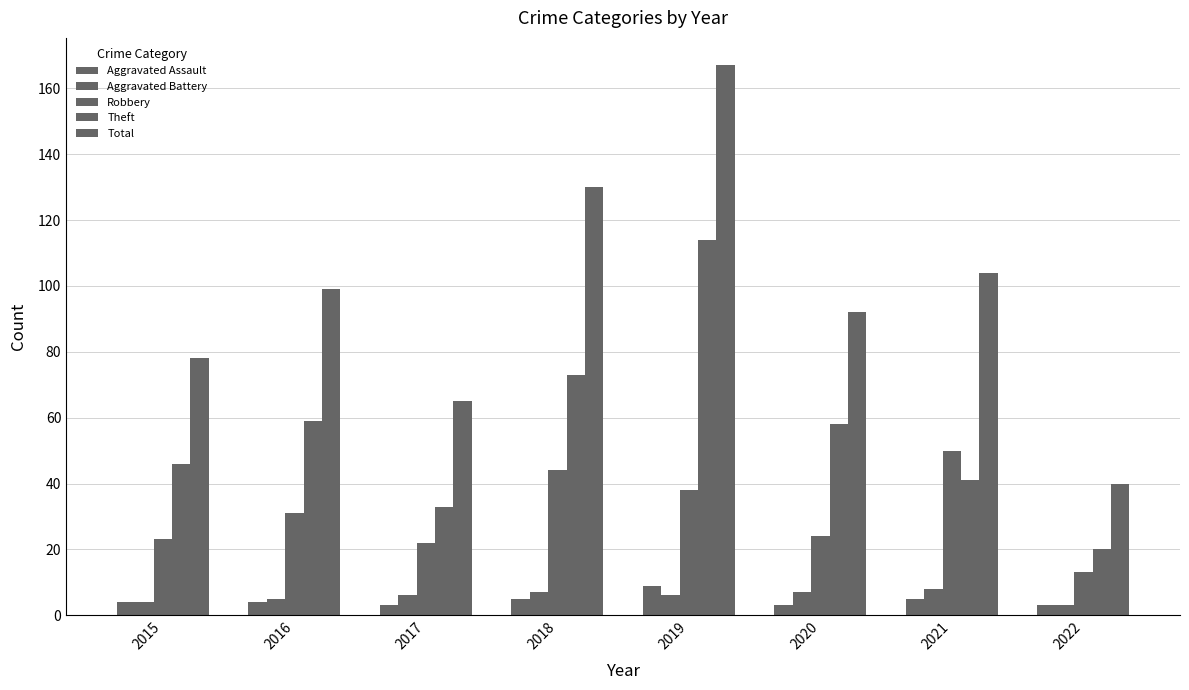

What is the difference between the Total values at 2021 and 2022?

64